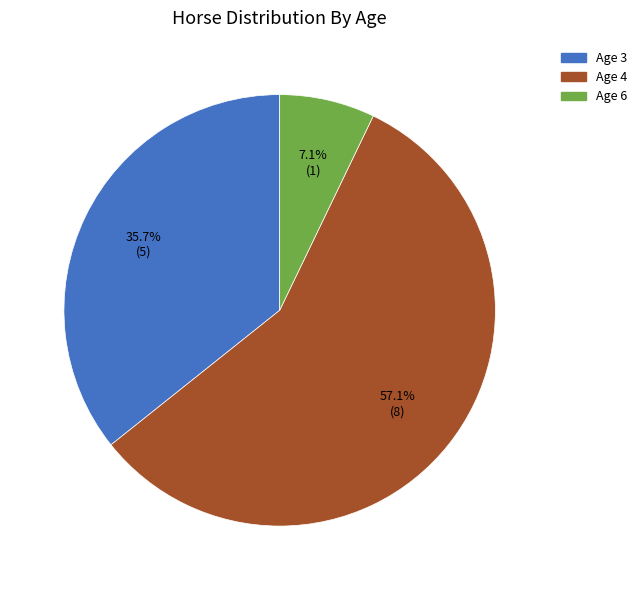

Count the number of slices in the pie.

3